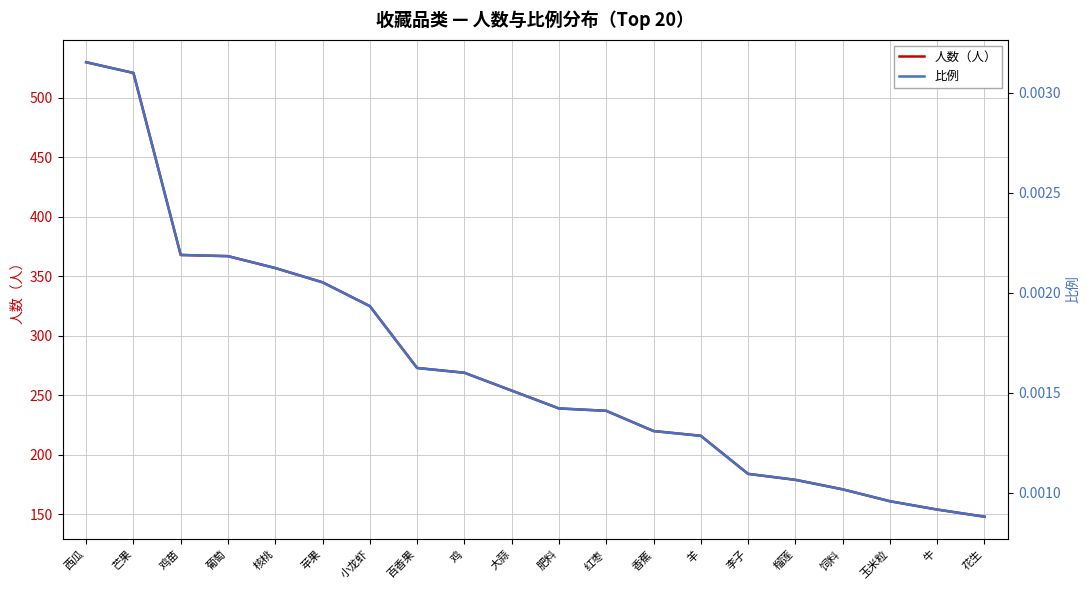

How many lines are shown in the chart?

2